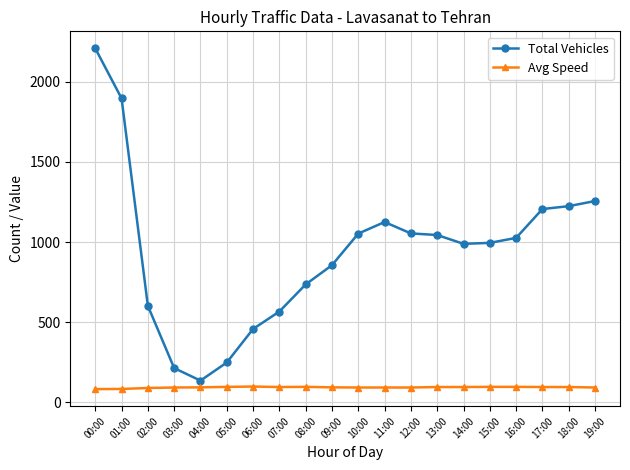

True or false: Total Vehicles and Avg Speed cross at least once.

False